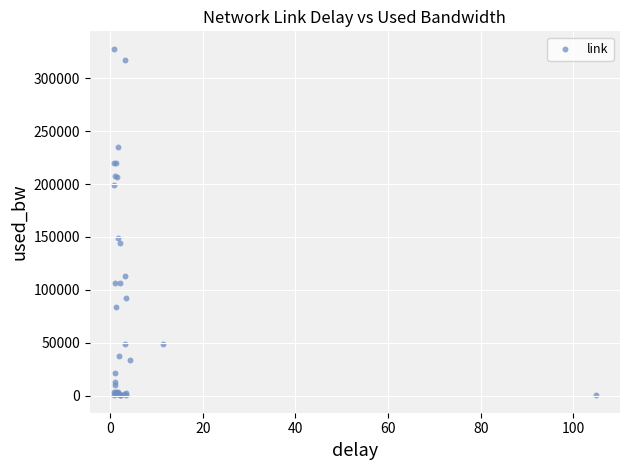

What Y value in the scatter plot is closest to 164059?

149162.2